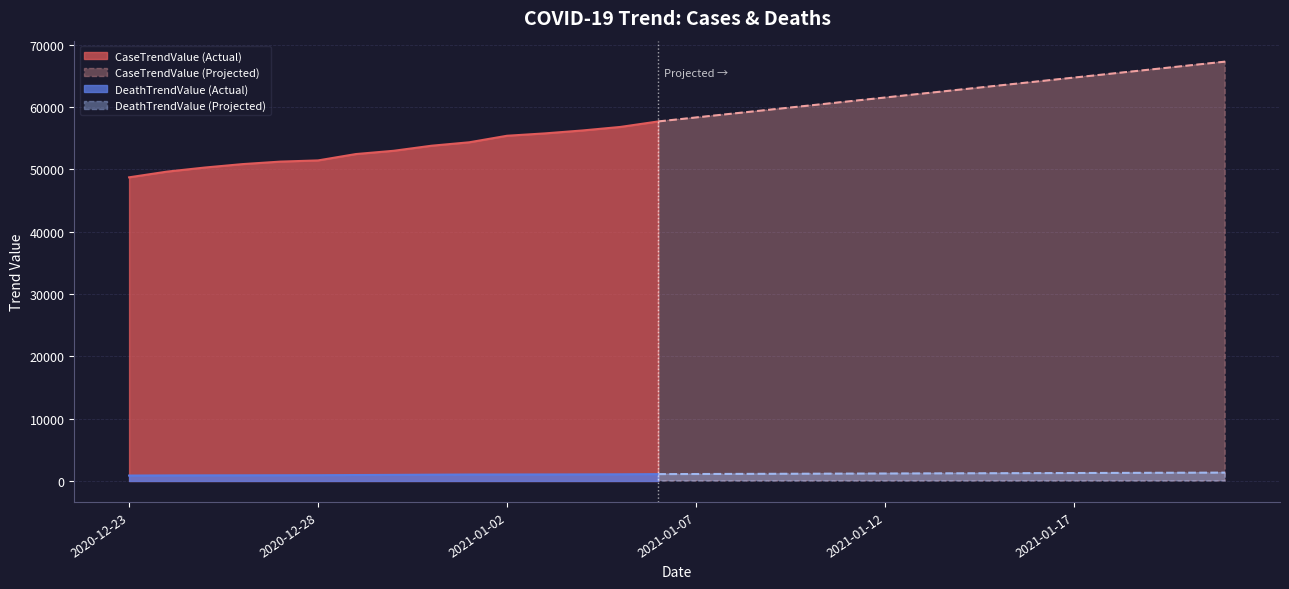

What is the spread (max minus min) of values at 2020-12-28?

50528